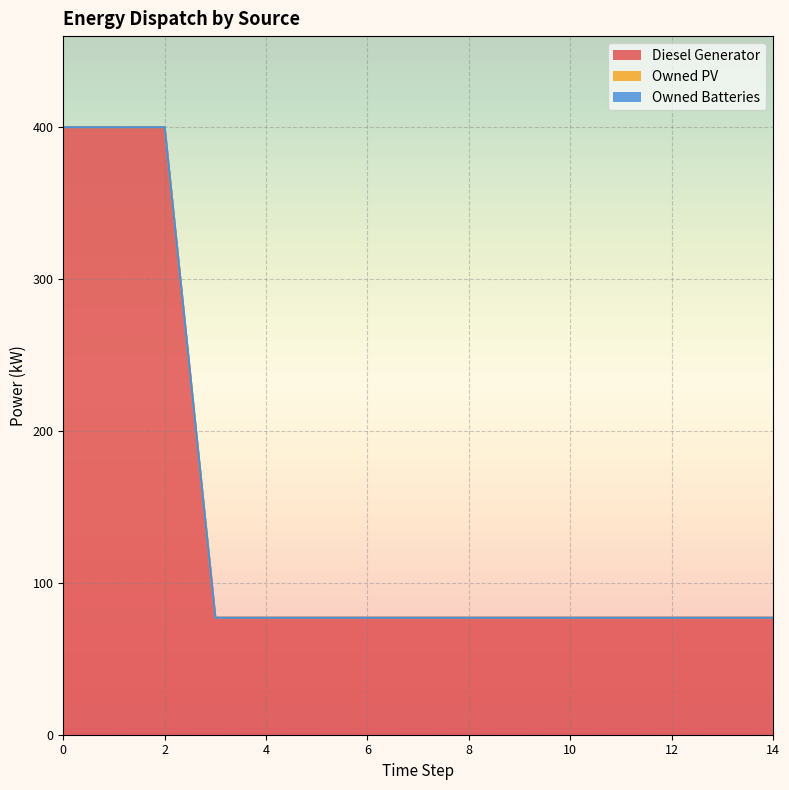

Reading left to right, what are all the values shown in this chart?

Diesel Generator: 0=400.0	1=400.0	2=400.0	3=77.0	4=77.0	5=77.0	6=77.0	7=77.0	8=77.0	9=77.0	10=77.0	11=77.0	12=77.0	13=77.0	14=77.0
Owned PV: 0=0.0	1=0.0	2=0.0	3=0.0	4=0.0	5=0.0	6=0.0	7=0.0	8=0.0	9=0.0	10=0.0	11=0.0	12=0.0	13=0.0	14=0.0
Owned Batteries: 0=0.0	1=0.0	2=0.0	3=0.0	4=0.0	5=0.0	6=0.0	7=0.0	8=0.0	9=0.0	10=0.0	11=0.0	12=0.0	13=0.0	14=0.0